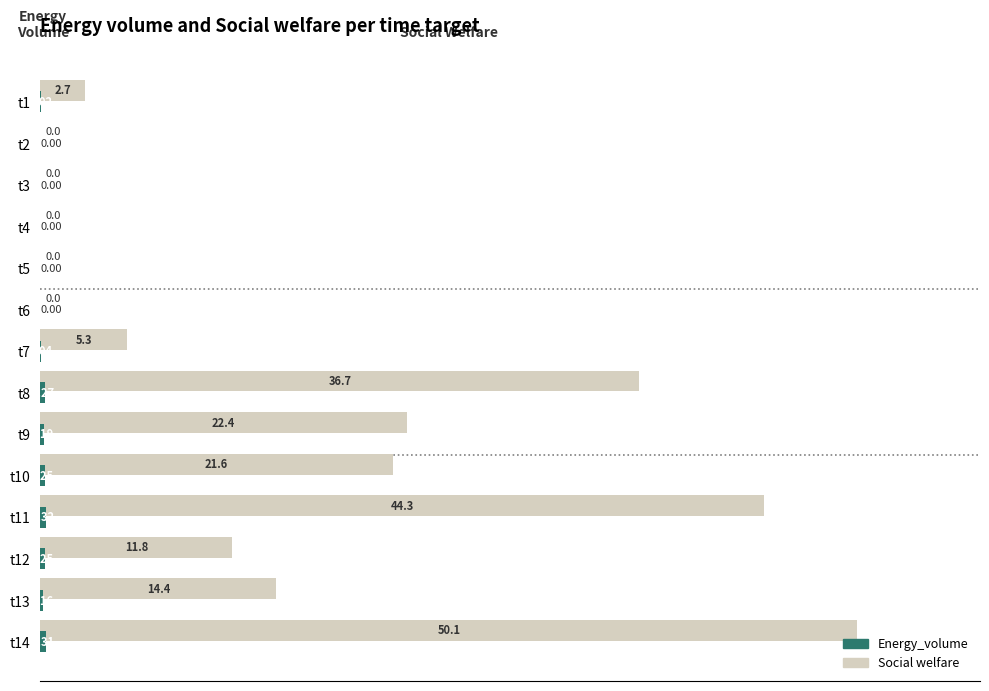

Which series changed the most between t1 and t7?

Social welfare